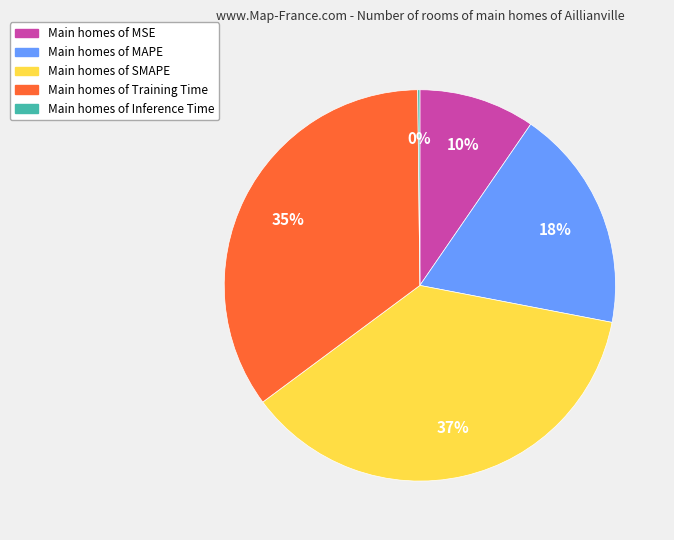

To the nearest percent, what is the difference between the largest and smallest slice percentages?

37%